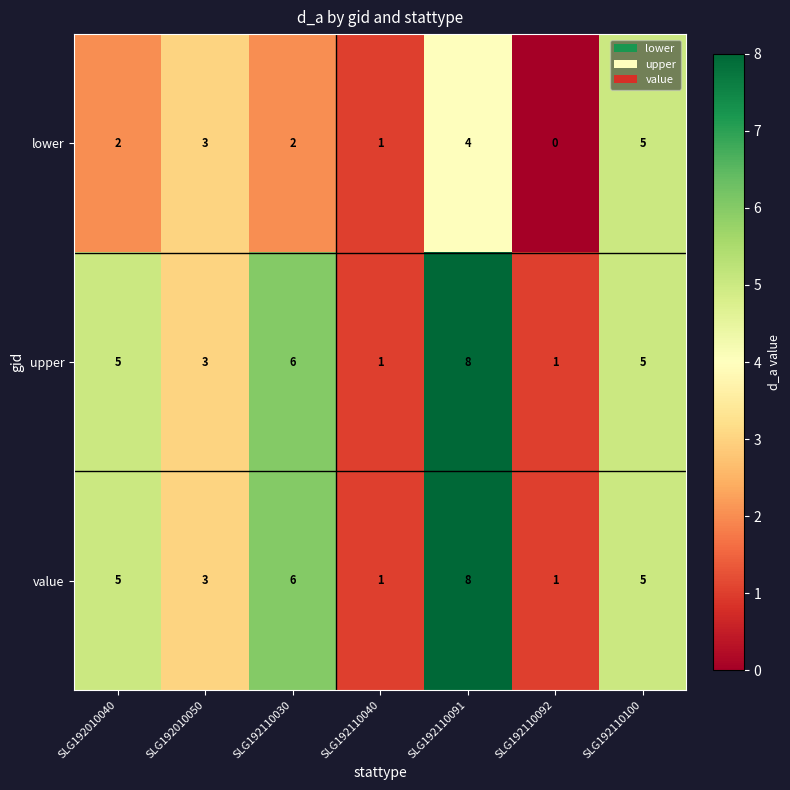

At how many categories does at least one series exceed 0?

7